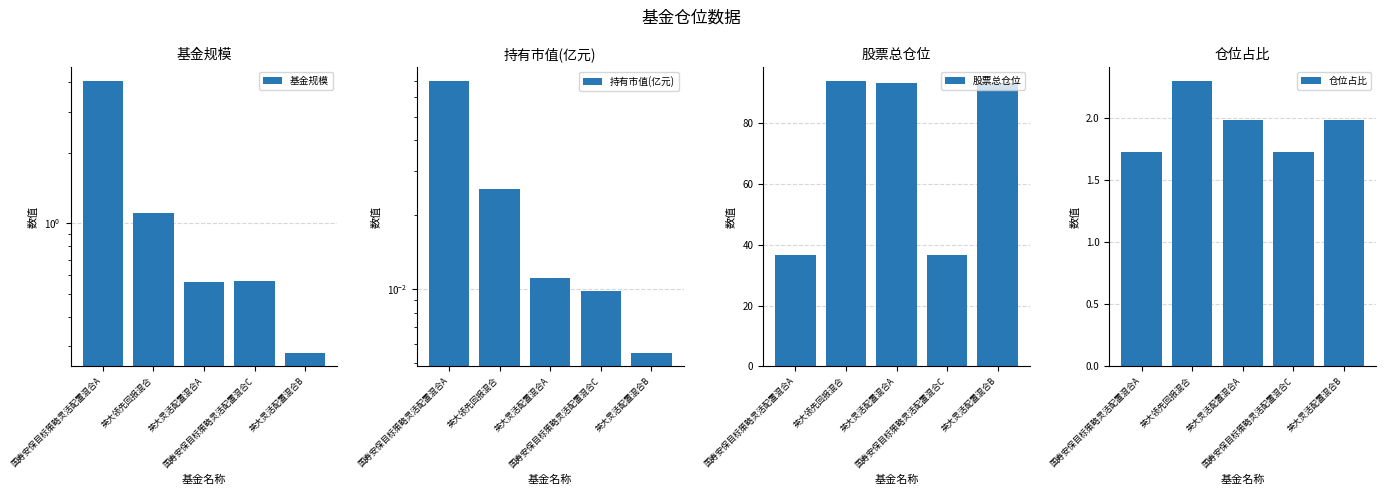

How many series are shown in this chart?

4